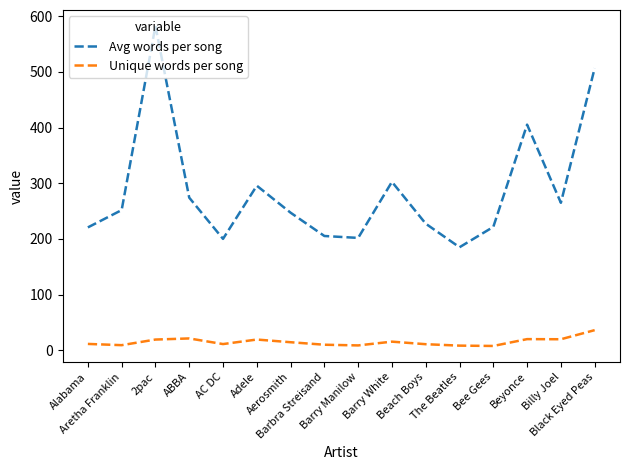

Which series has the widest spread of values?

Avg words per song